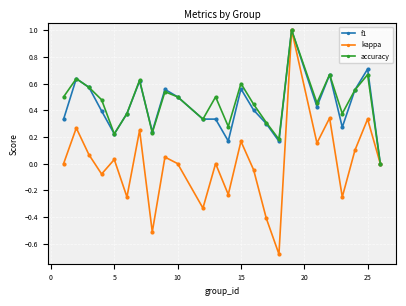

How many interior local valleys does the kappa series have?

8